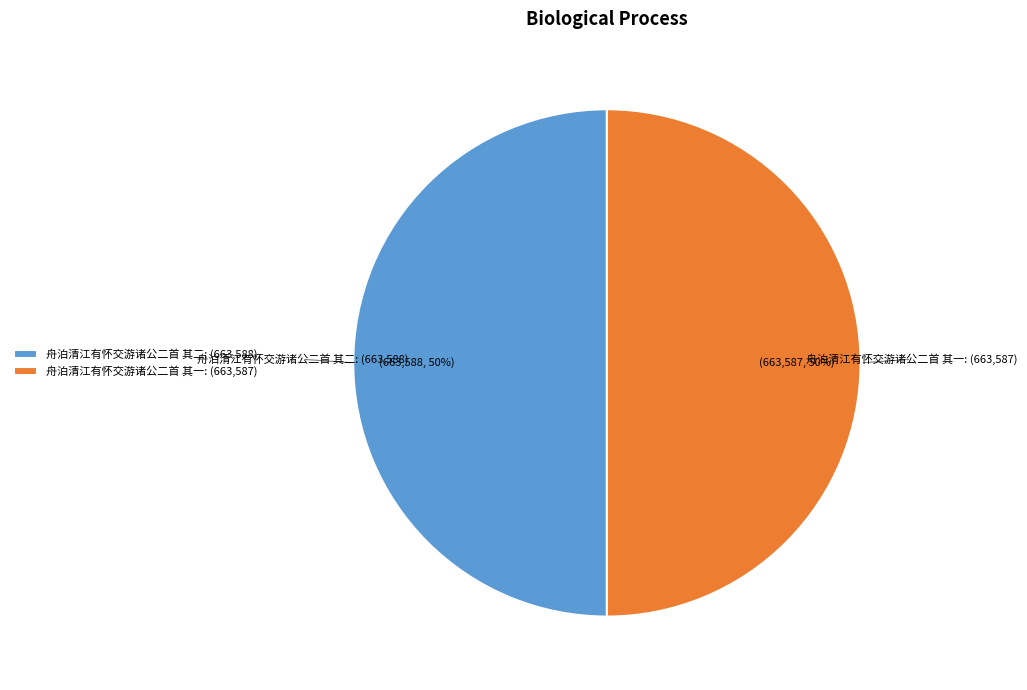

Is the sum of 舟泊清江有怀交游诸公二首 其二: (663,588) and 舟泊清江有怀交游诸公二首 其一: (663,587) greater than half?

Yes